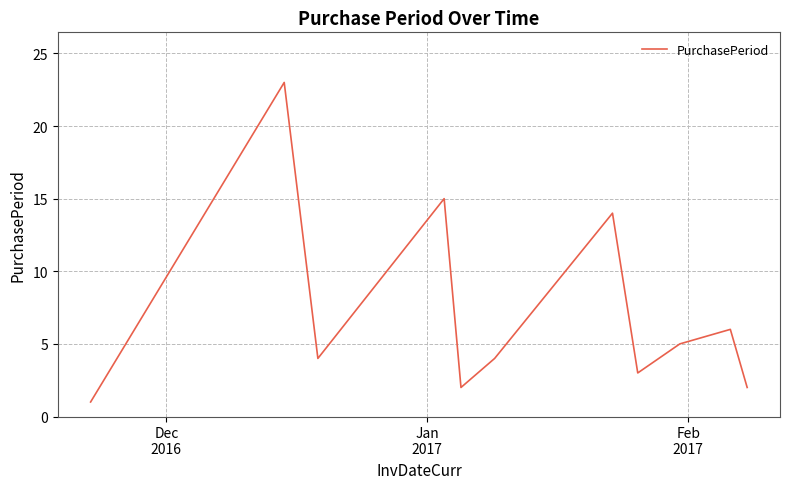

What is the difference between the maximum and minimum values?

22